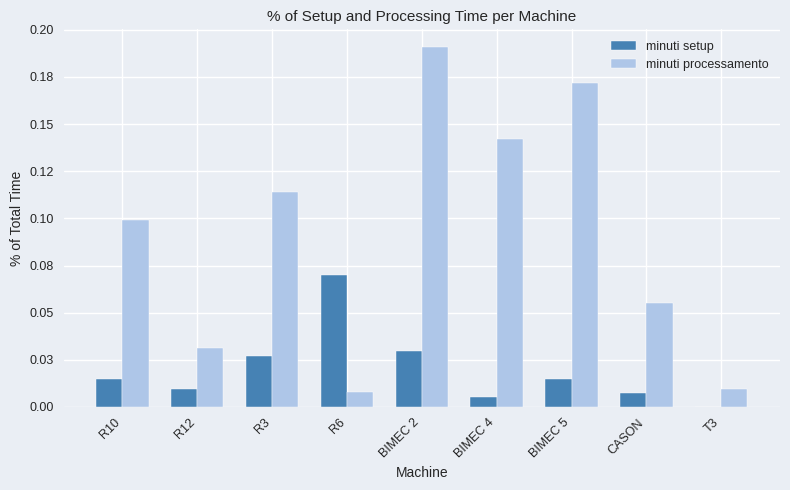

The minuti processamento series shows 0.0 at T3. True or false?

True